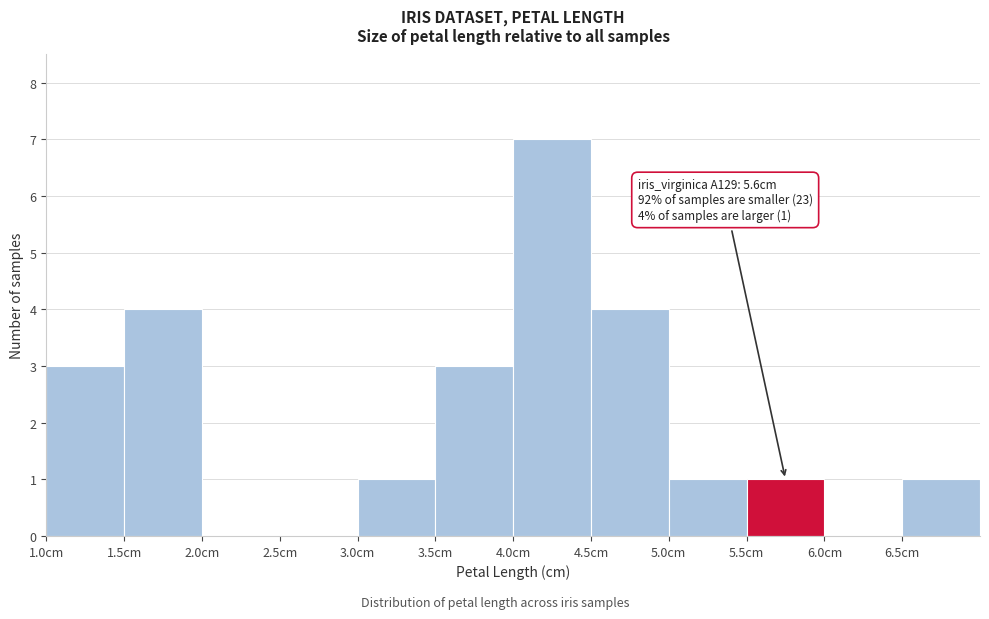

Which range on the x-axis has the tallest bar?

4.0 to 4.5